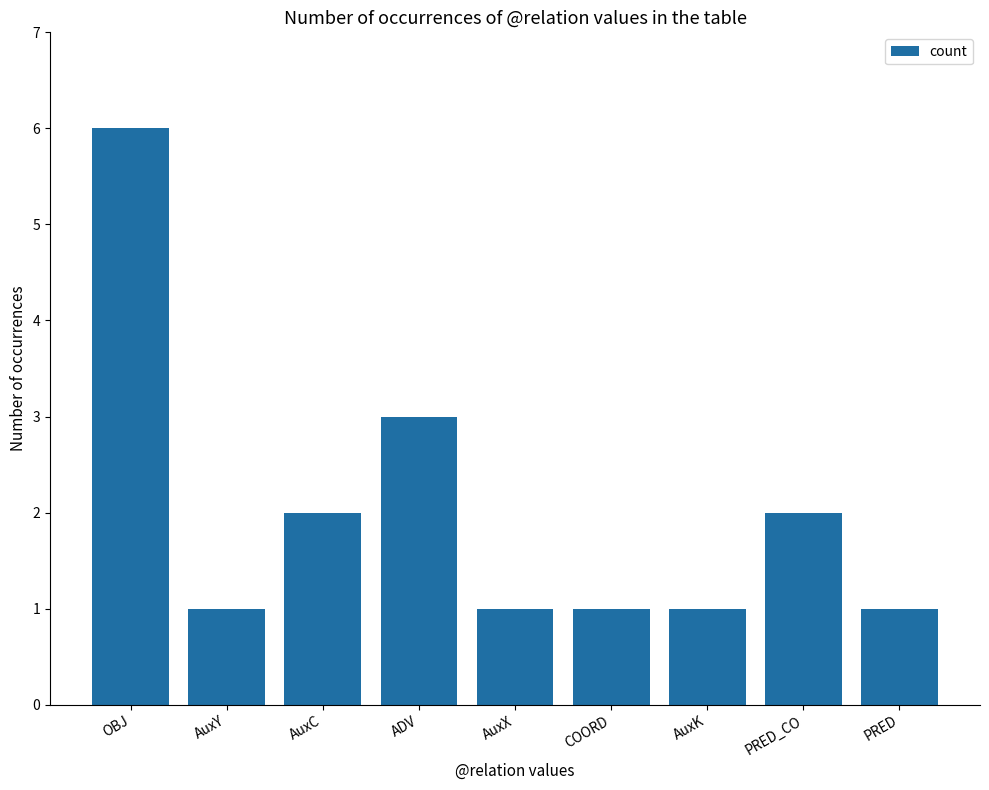

What value does the data have at AuxK?

1